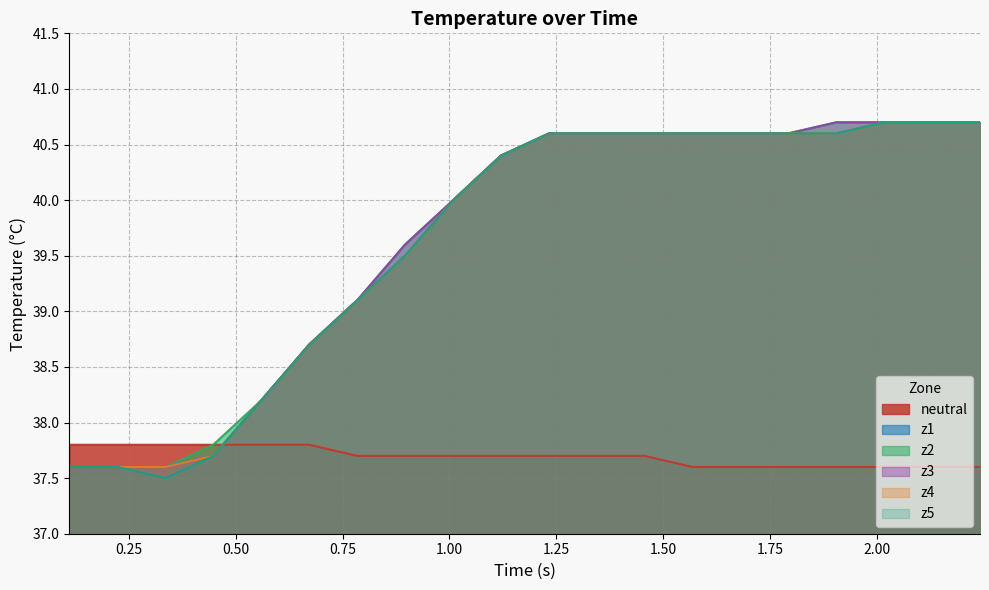

True or false: z1 has more than 2 points higher than both neighbors.

False